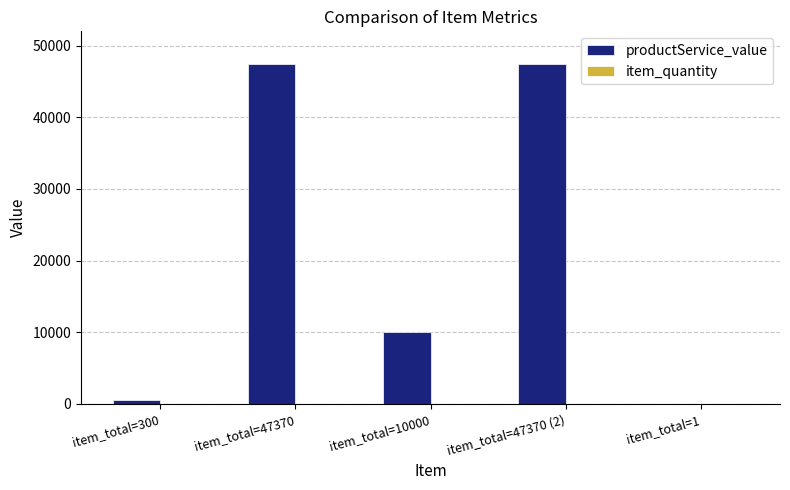

What is the sum of all productService_value values?

105341